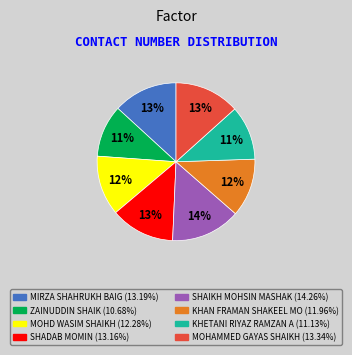

To the nearest percent, what is the average slice percentage?

12%